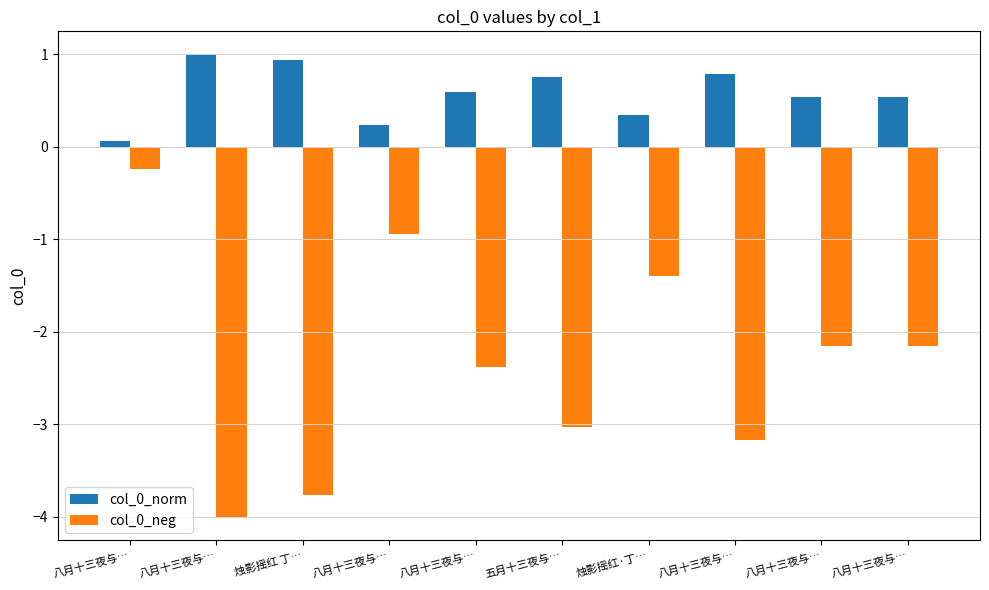

Reading right to left, list all the values displayed in this chart.

col_0_norm: 0.5	0.5	0.8	0.3	0.8	0.6	0.2	0.9	1.0	0.1
col_0_neg: -2.2	-2.2	-3.2	-1.4	-3.0	-2.4	-0.9	-3.8	-4.0	-0.2